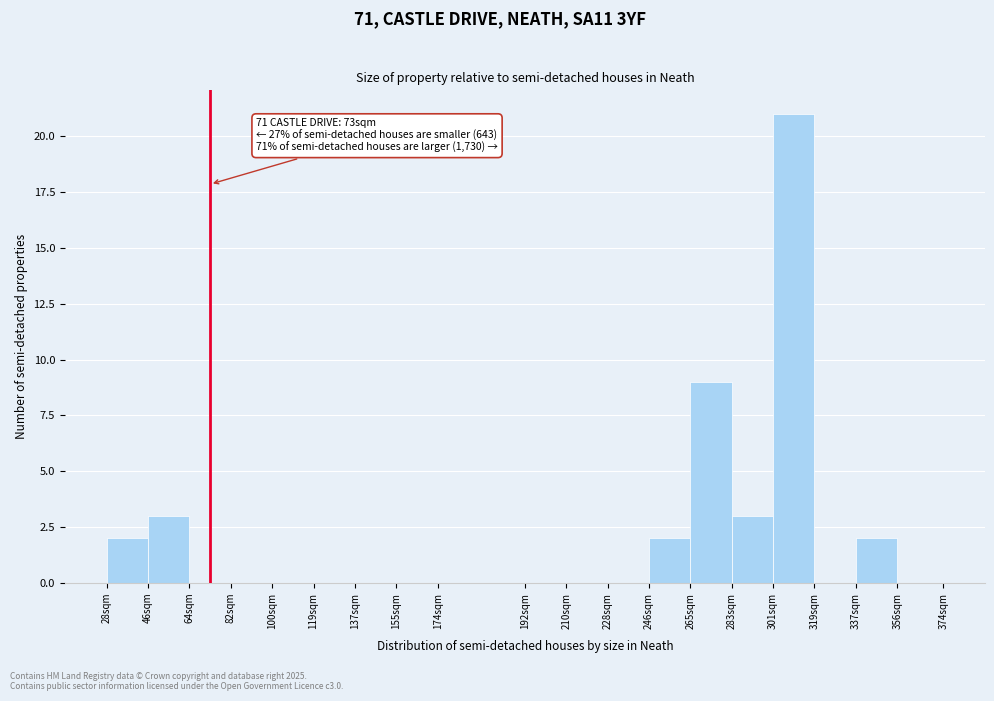

Reading left to right, what are all the values shown in this chart?

28sqm=2	46sqm=3	64sqm=0	82sqm=0	100sqm=0	119sqm=0	137sqm=0	155sqm=0	174sqm=0	192sqm=0	210sqm=0	228sqm=0	246sqm=2	265sqm=9	283sqm=3	301sqm=21	319sqm=0	337sqm=2	356sqm=0